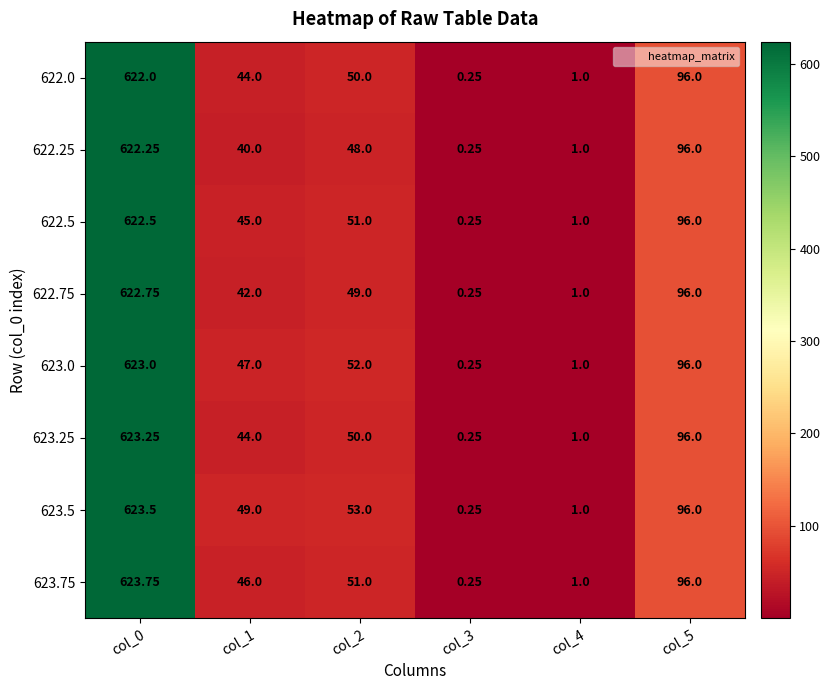

Is the value of 623.25 at col_1 greater than the value of 622.0 at col_2?

No